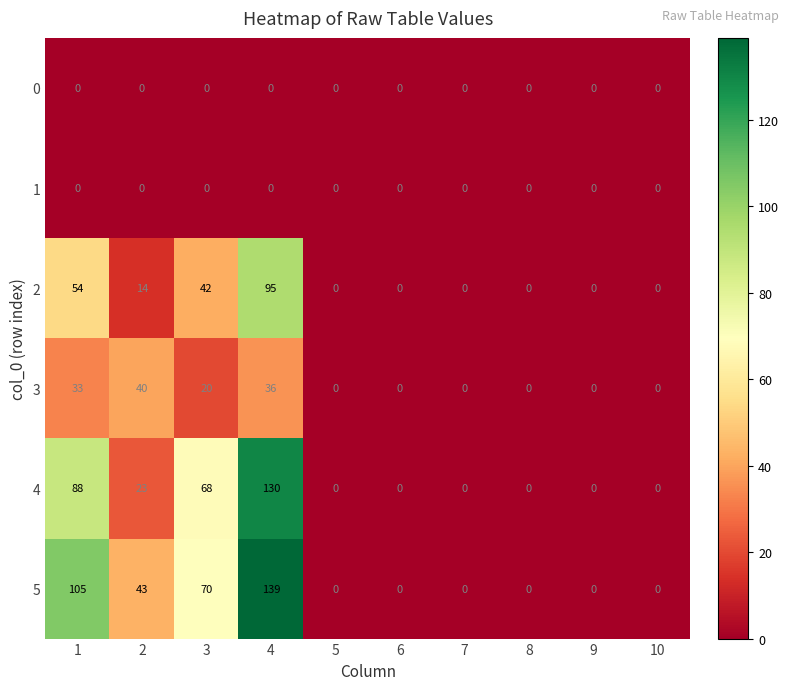

Which label corresponds to the largest value in the chart?

4